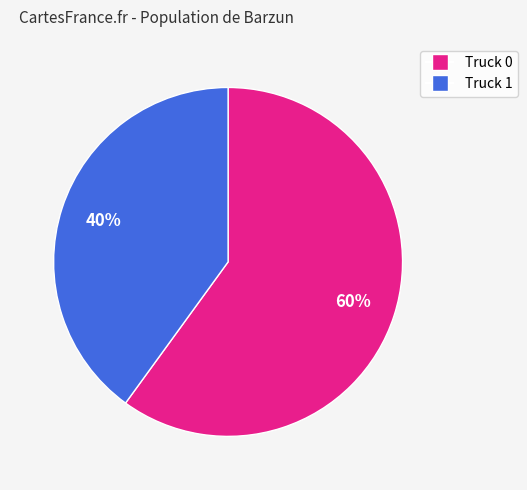

What is the largest slice in the pie chart?

Truck 0